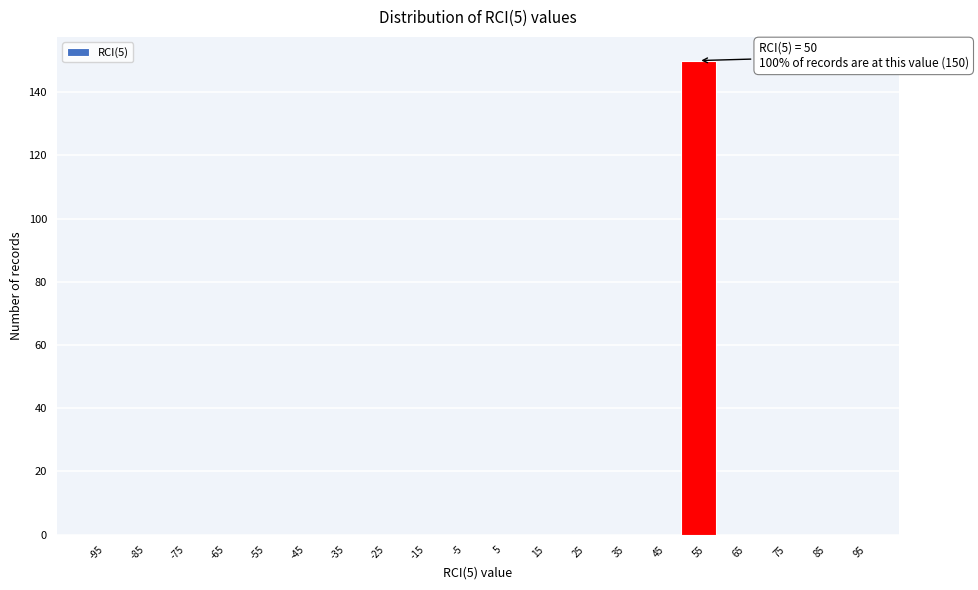

Over which range of the x-axis is the bar tallest?

50 to 60